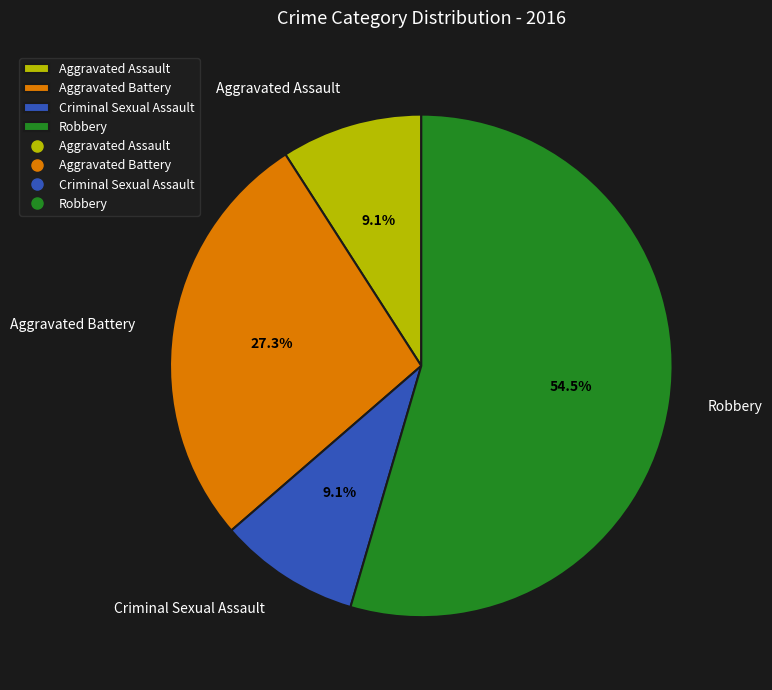

Which has a higher value, Aggravated Battery or Aggravated Assault?

Aggravated Battery